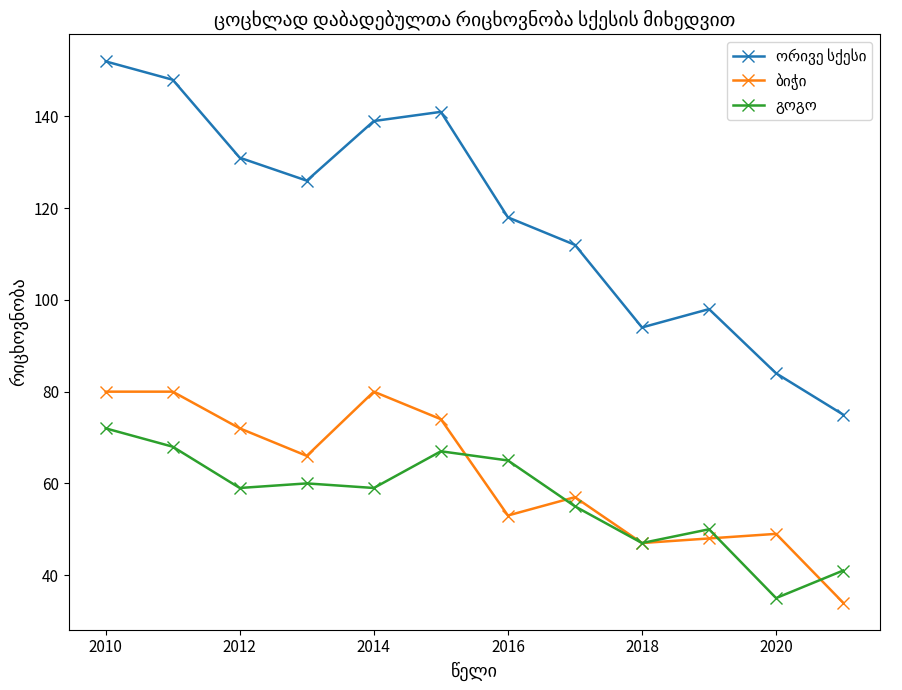

What is the minimum value shown in the chart?

34